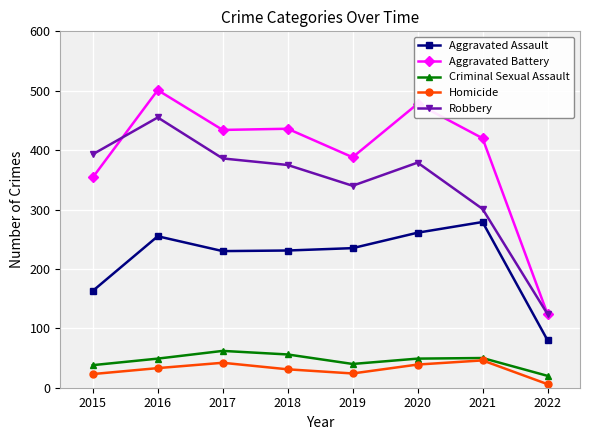

Rank the series at 2019 from highest to lowest value.

Aggravated Battery, Robbery, Aggravated Assault, Criminal Sexual Assault, Homicide